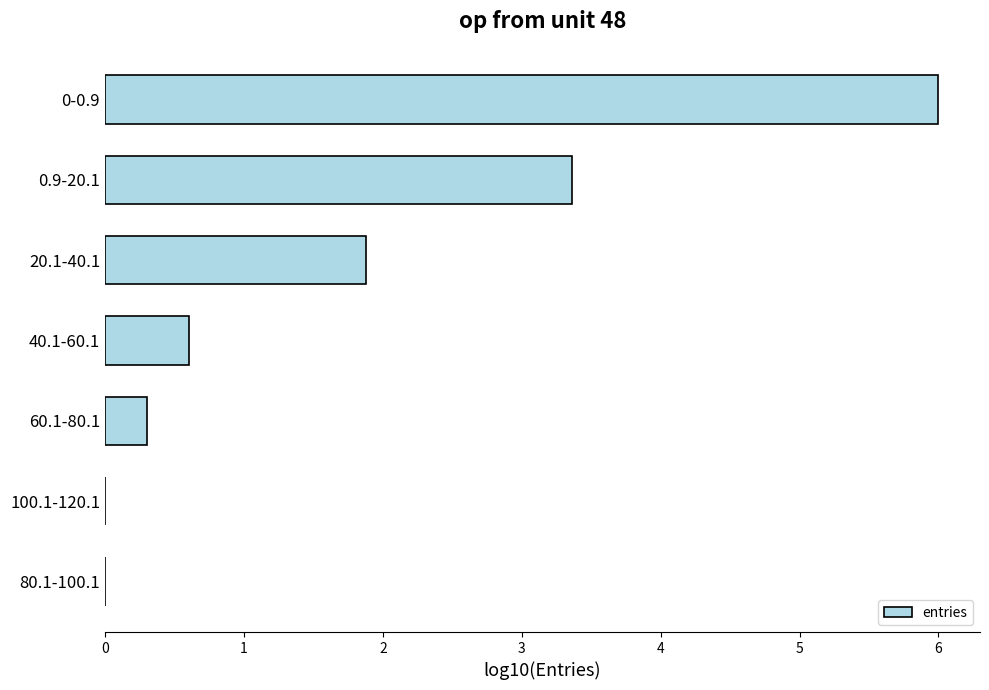

Reading bottom to top, extract all data points from this chart.

80.1-100.1=0.0	100.1-120.1=0.0	60.1-80.1=0.3	40.1-60.1=0.6	20.1-40.1=1.9	0.9-20.1=3.4	0-0.9=6.0